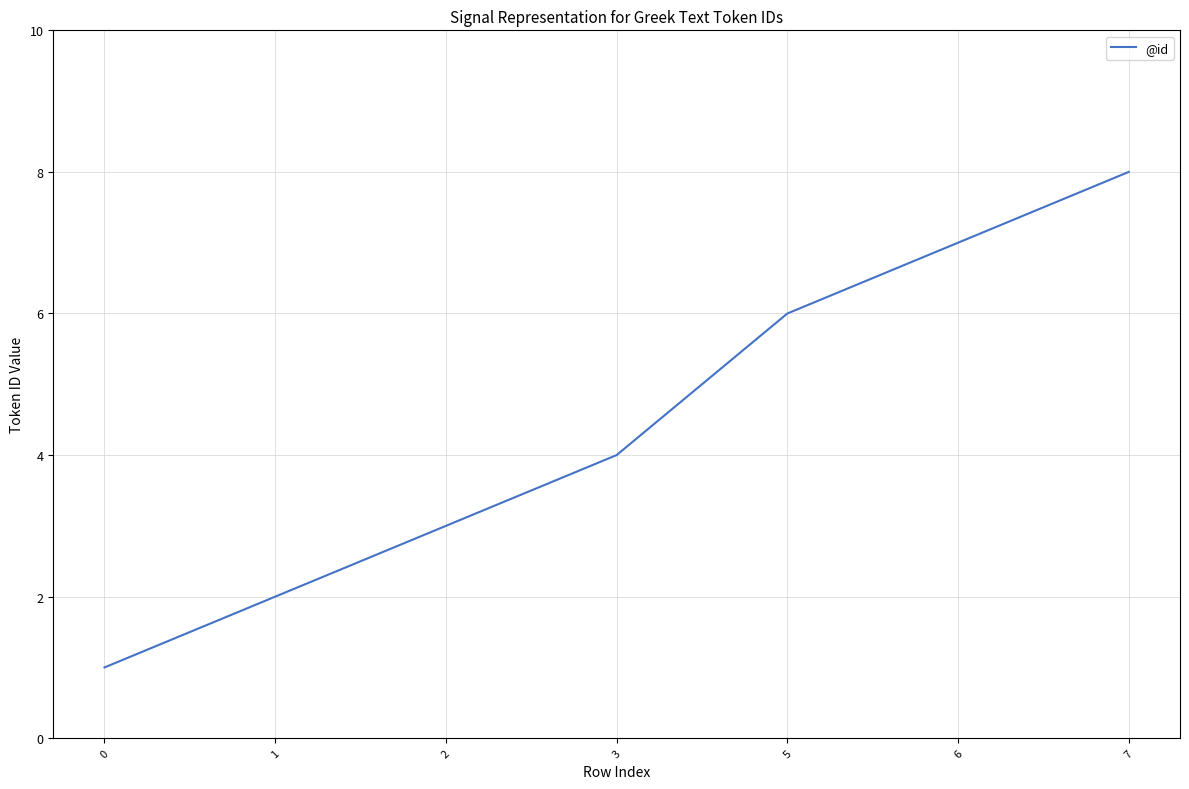

Count the values in the range 2 to 7.

5